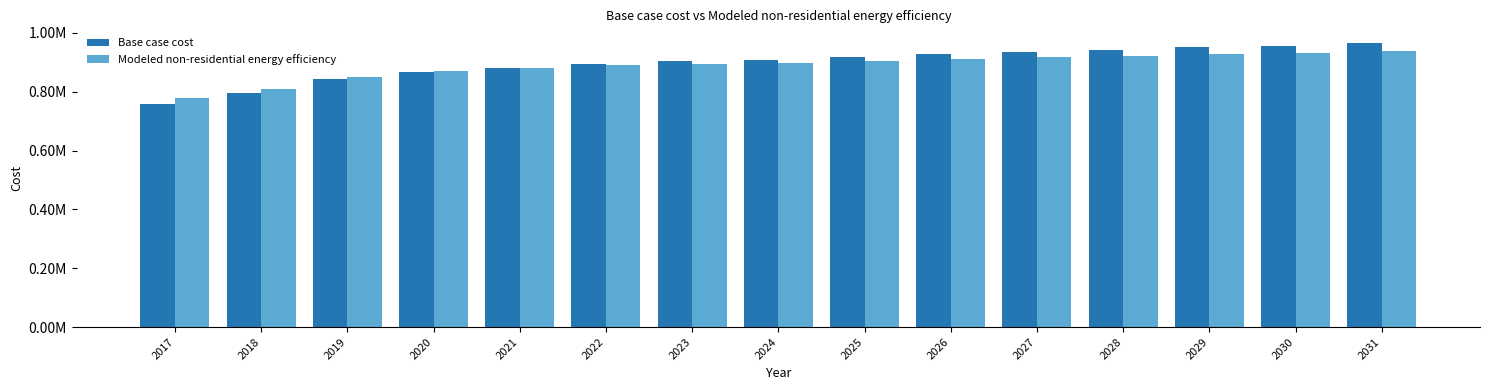

Rank the series by their maximum value, from highest to lowest.

Base case cost, Modeled non-residential energy efficiency